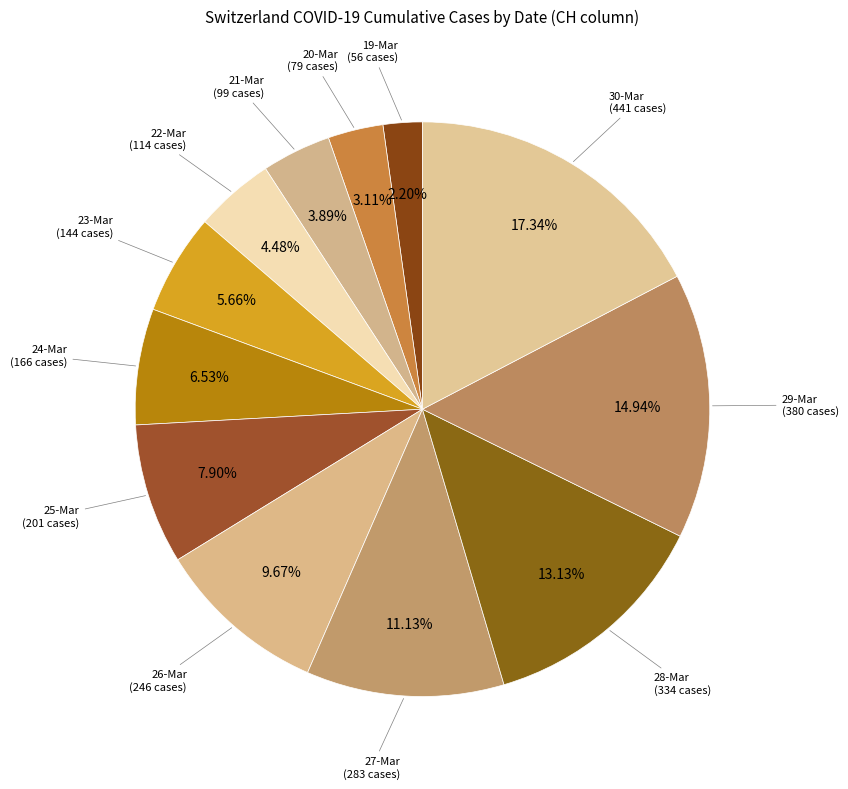

Approximately how many times larger is the value at 26-Mar (246 cases) compared to 25-Mar (201 cases)?

1.2